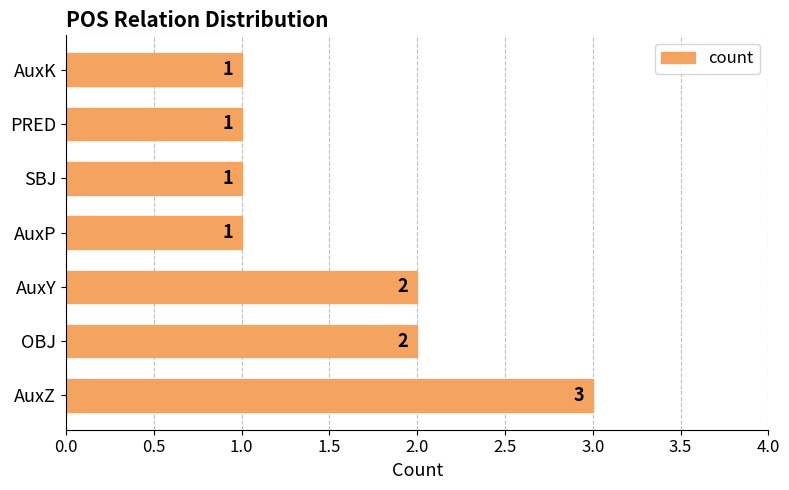

Is it true that the value at PRED is 1?

True